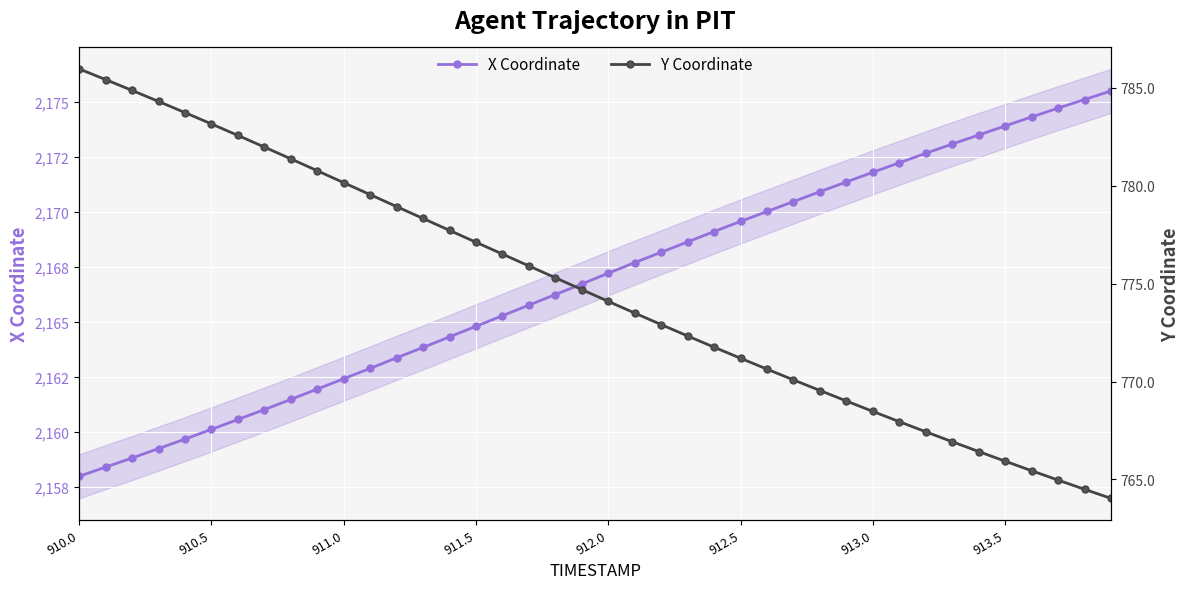

What is the highest value of the X Coordinate series?

2175.5